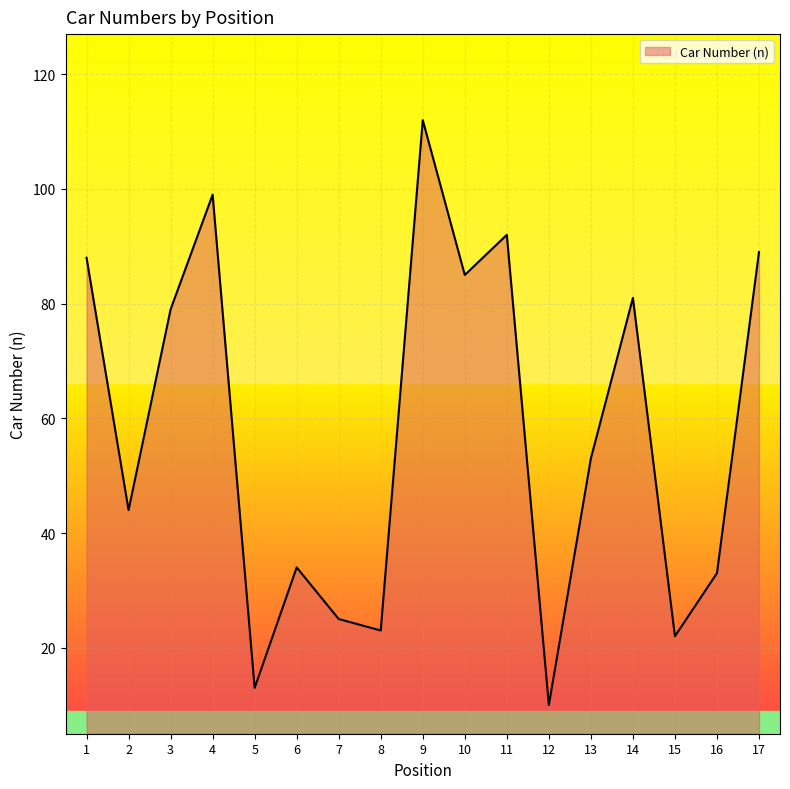

Which label corresponds to the largest value in the chart?

9